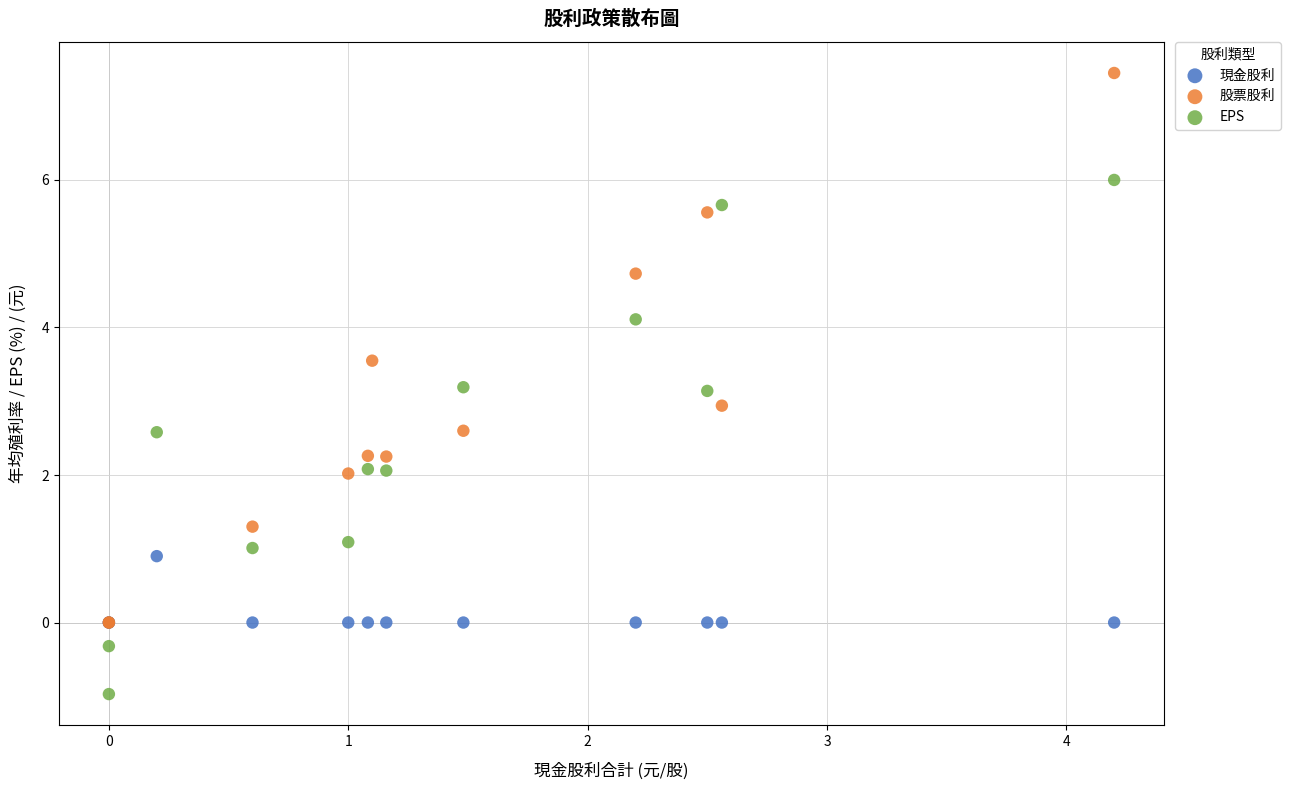

Which series reaches the minimum Y coordinate?

EPS